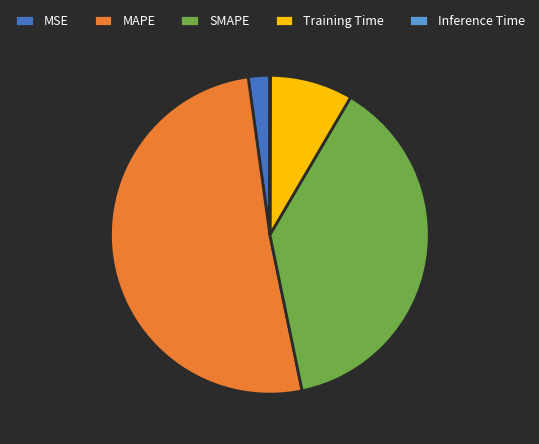

Between SMAPE and Training Time, which is larger?

SMAPE